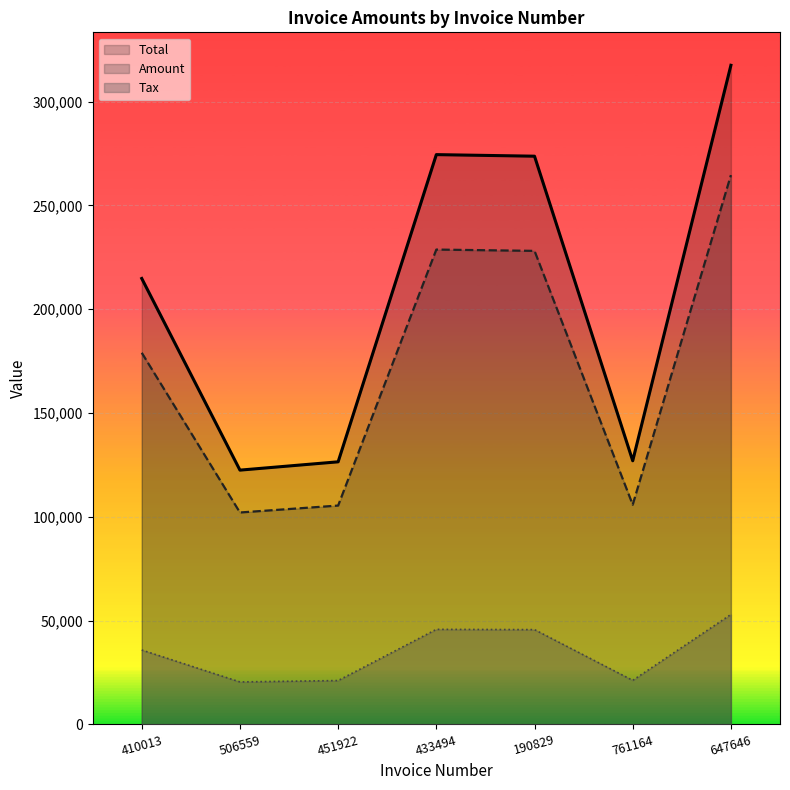

At which label does Total reach its peak?

647646